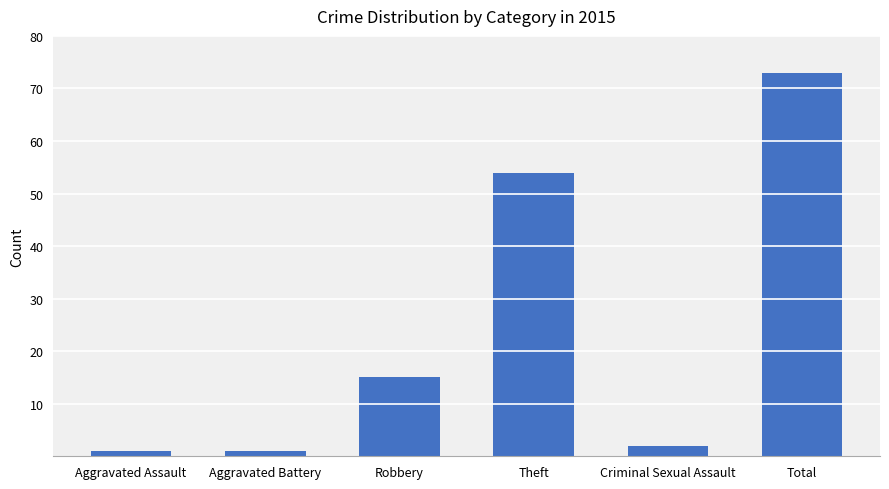

Approximately how many times larger is the value at Robbery compared to Criminal Sexual Assault?

7.5